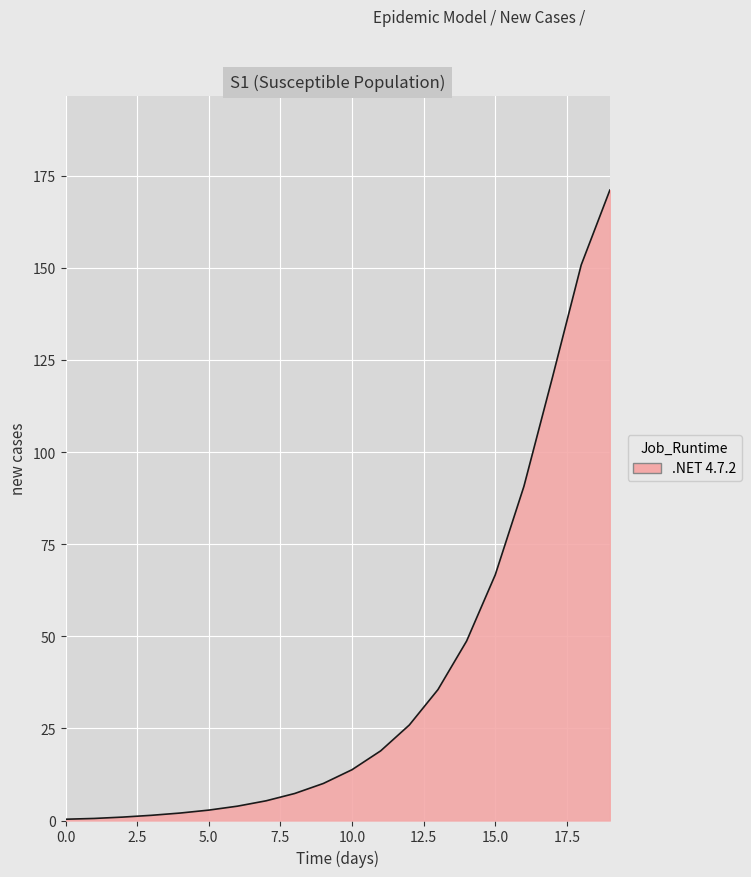

What is the maximum value shown in the chart?

171.1